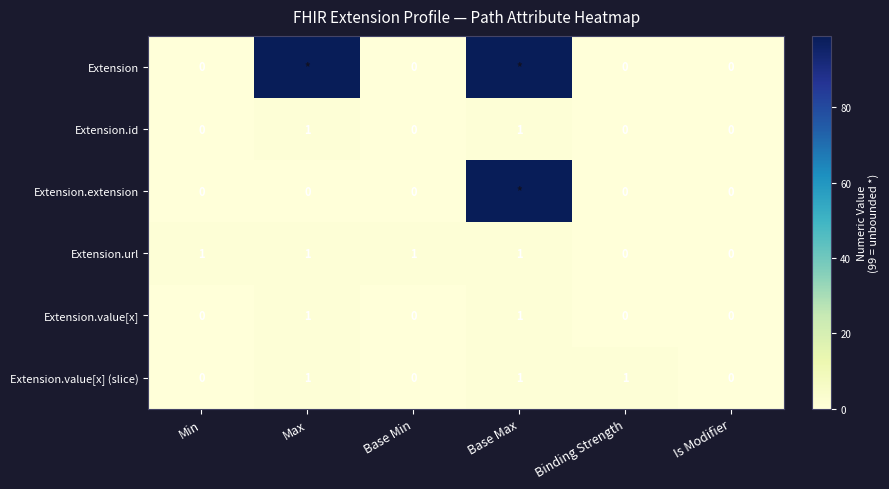

True or false: Extension.url has a value of 1 at Min.

True